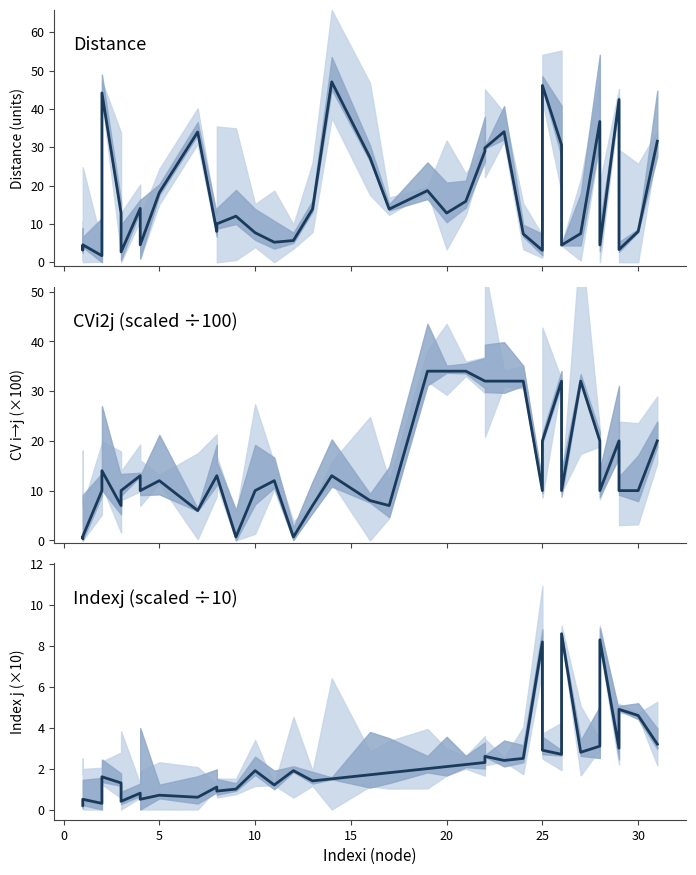

What is the highest value of the CVi2j (scaled ÷100) series?

34.0